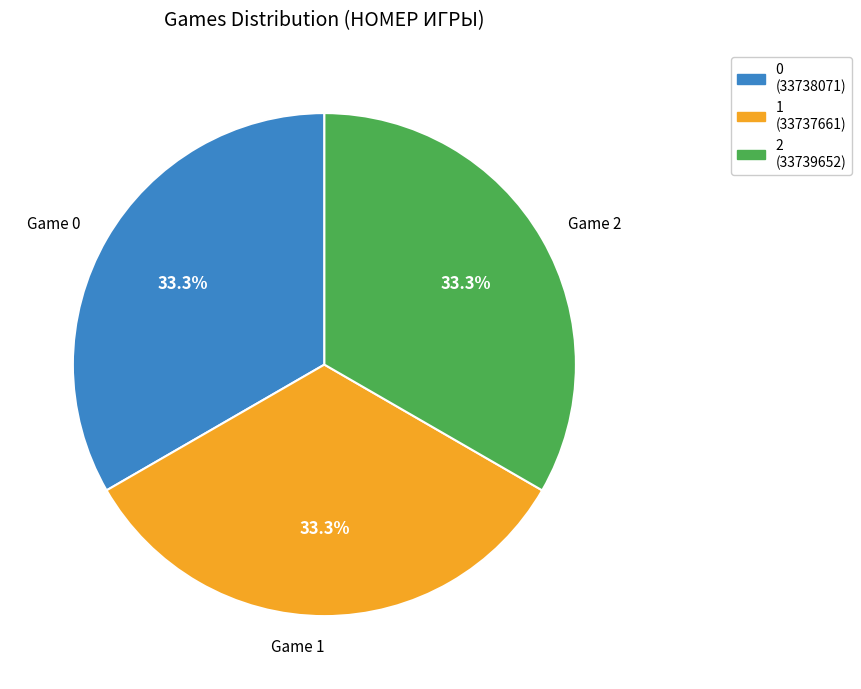

How much of the chart is everything except Game 0?

66.7%